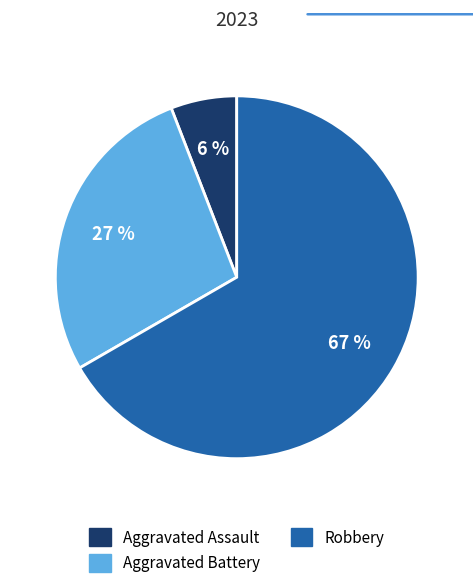

True or false: Aggravated Battery accounts for 14% of the total.

False